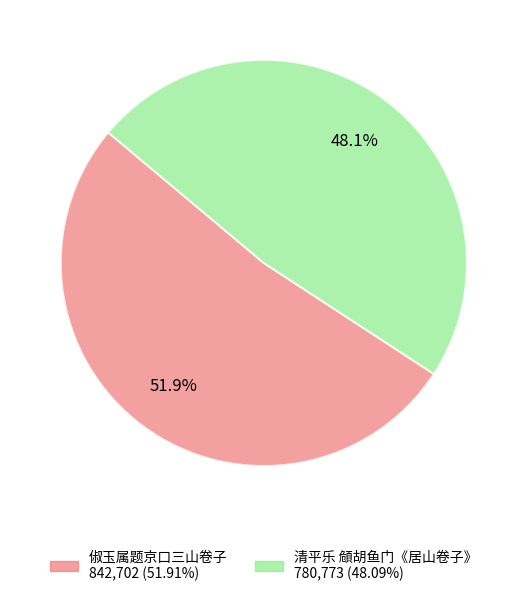

Is it true that 俶玉属题京口三山卷子 is 52% of the pie?

True